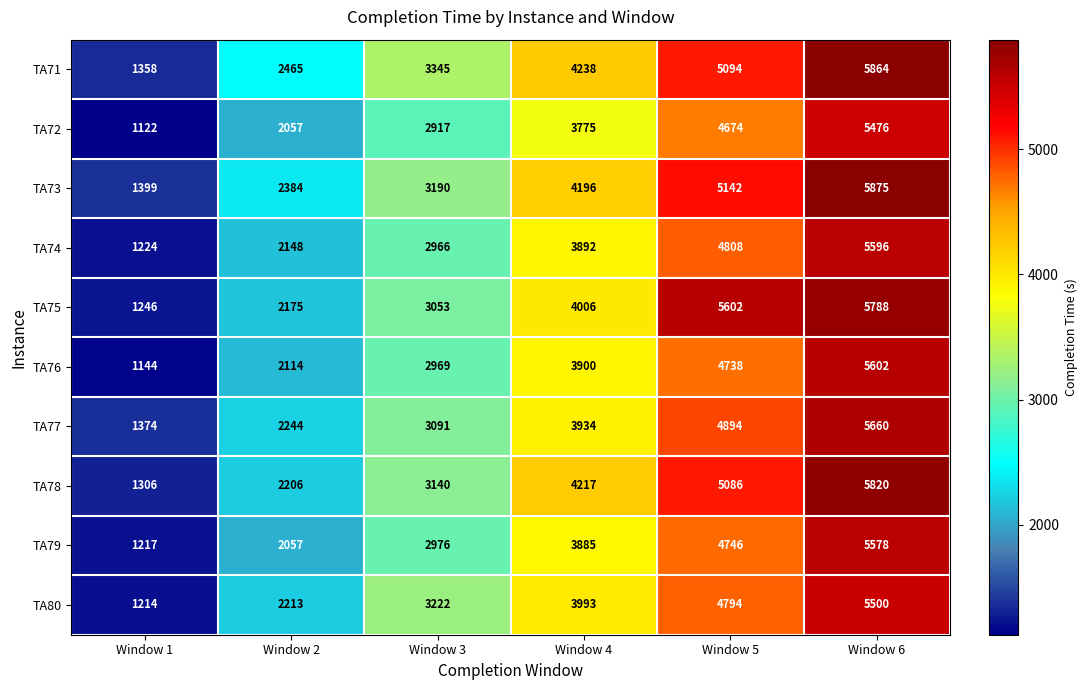

The value of TA75 at Window 1 is 2148. True or false?

False